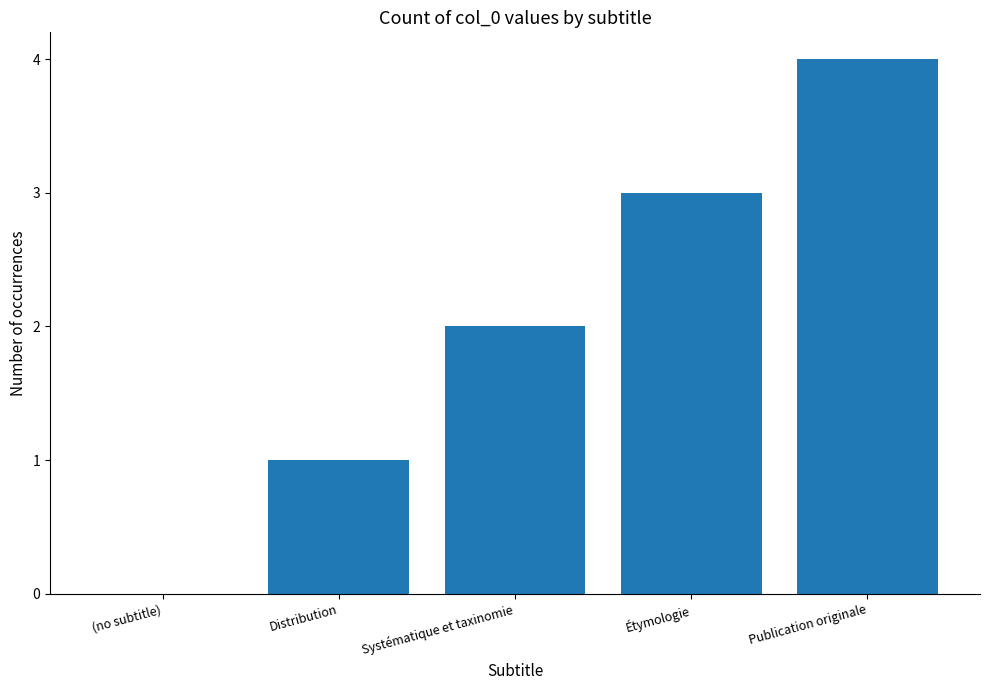

What is the sum of all values?

10